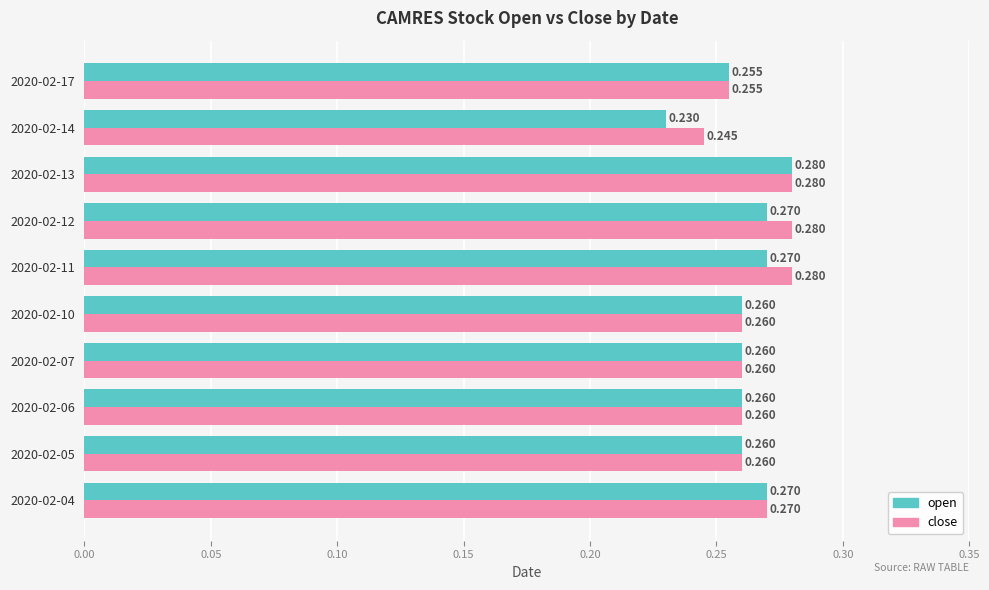

Which category has the lowest value across all series?

2020-02-14